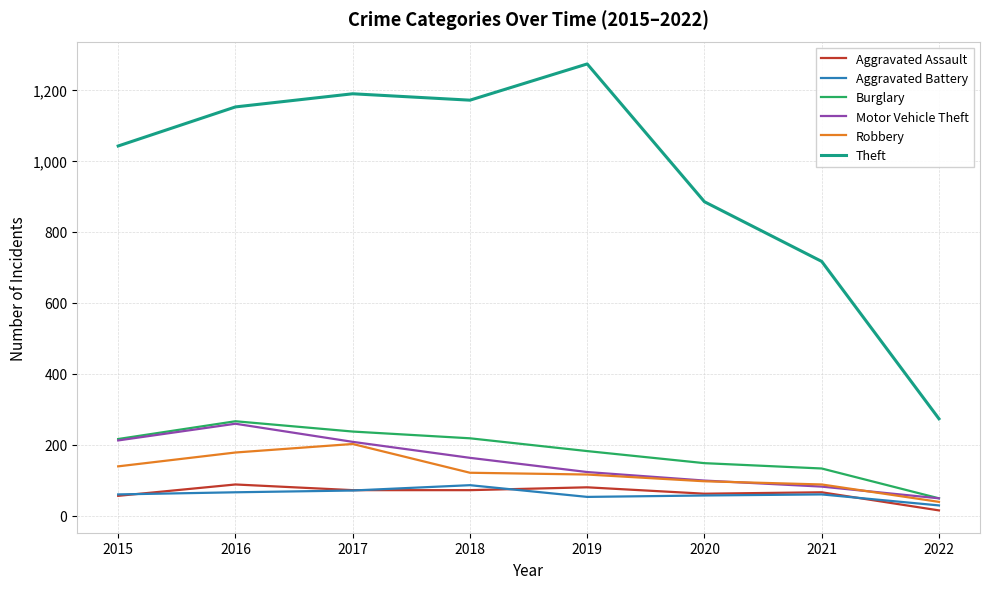

Which category has the highest value in the Aggravated Battery series?

2018